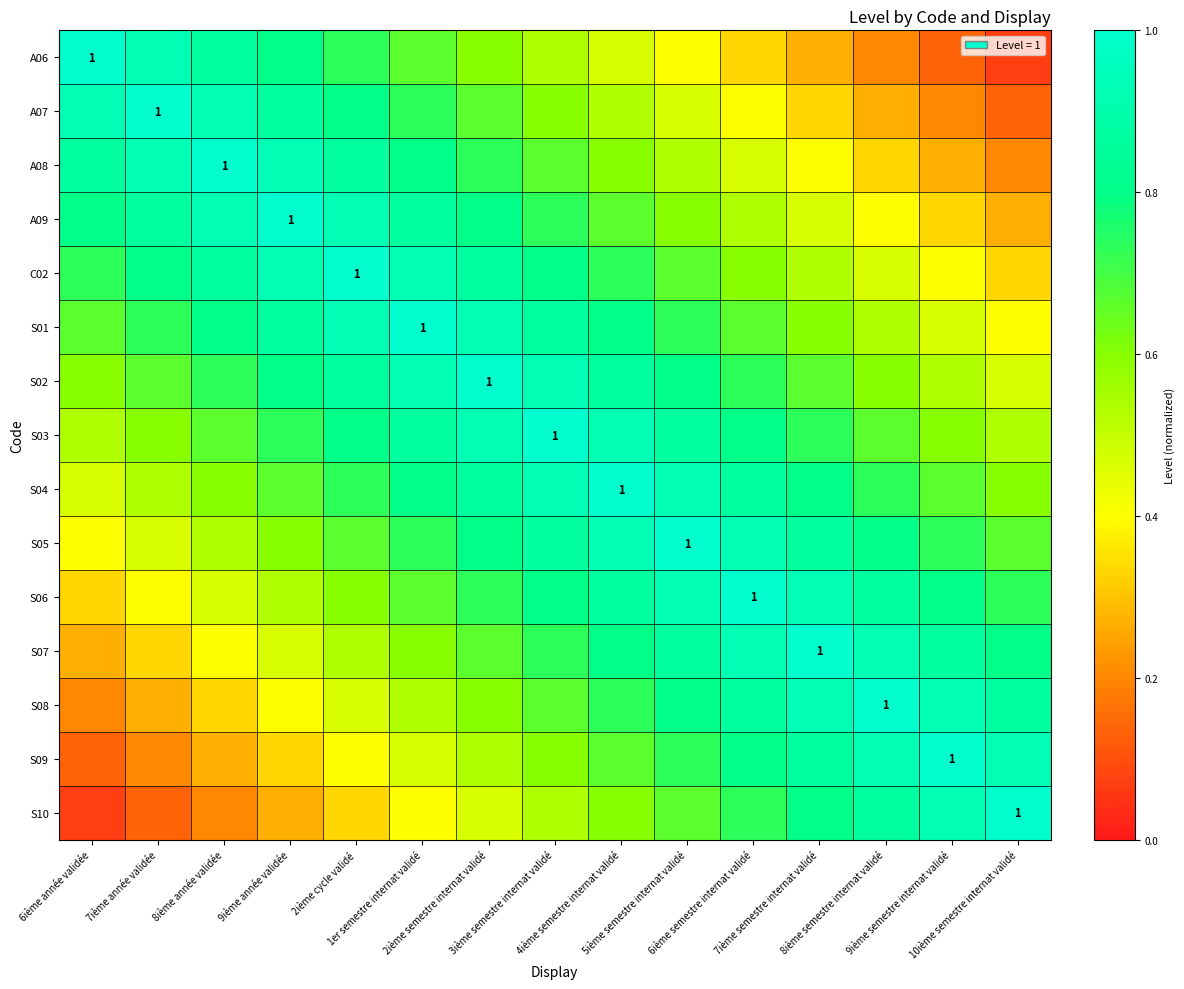

At how many categories does at least one series exceed 0?

15